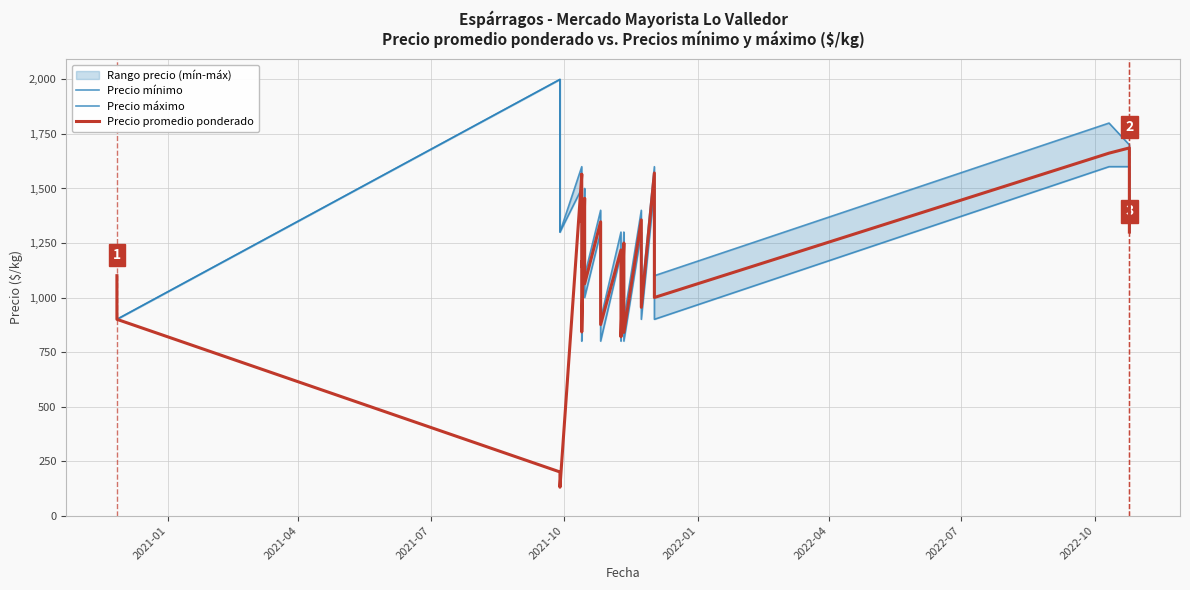

How many lines are shown in the chart?

3